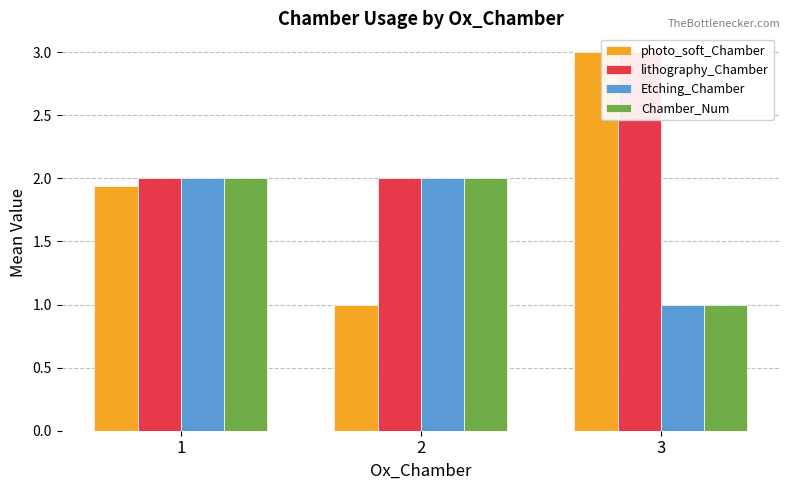

Count the number of categories in the chart.

3